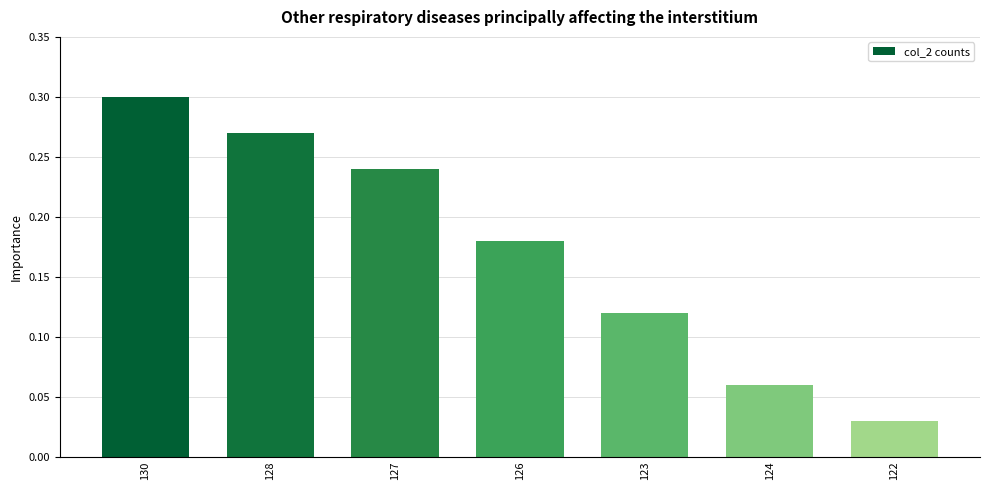

What position from the left is 124?

6